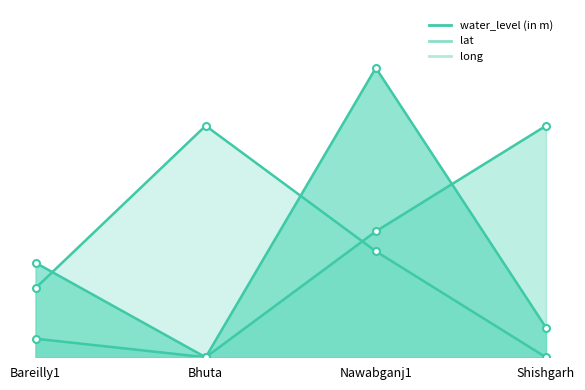

At which label does long reach its peak?

Bhuta